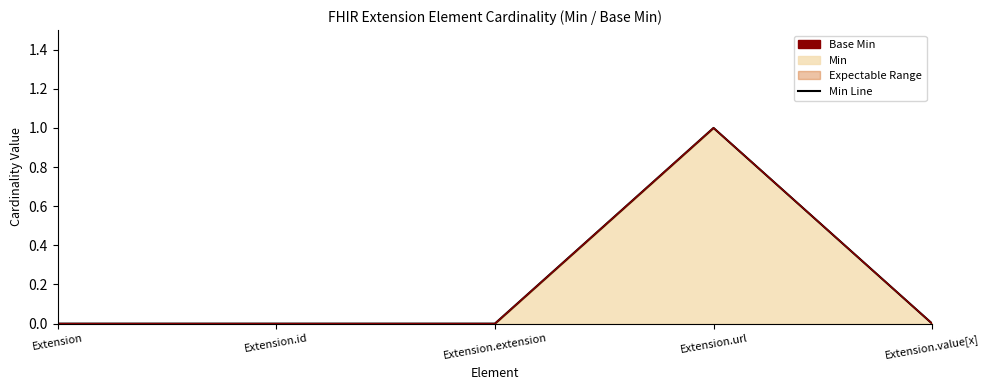

Count the number of categories in the chart.

5